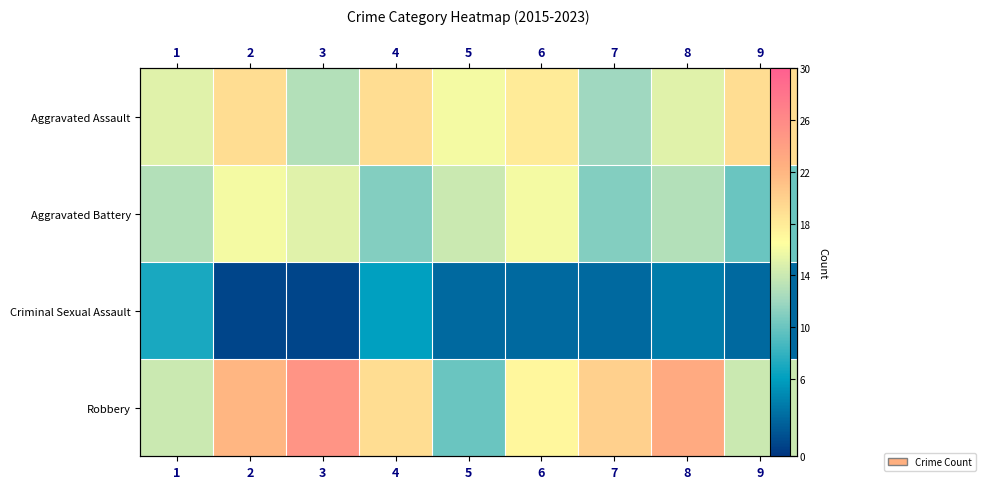

True or false: Aggravated Assault has a value of 15 at 8.

True